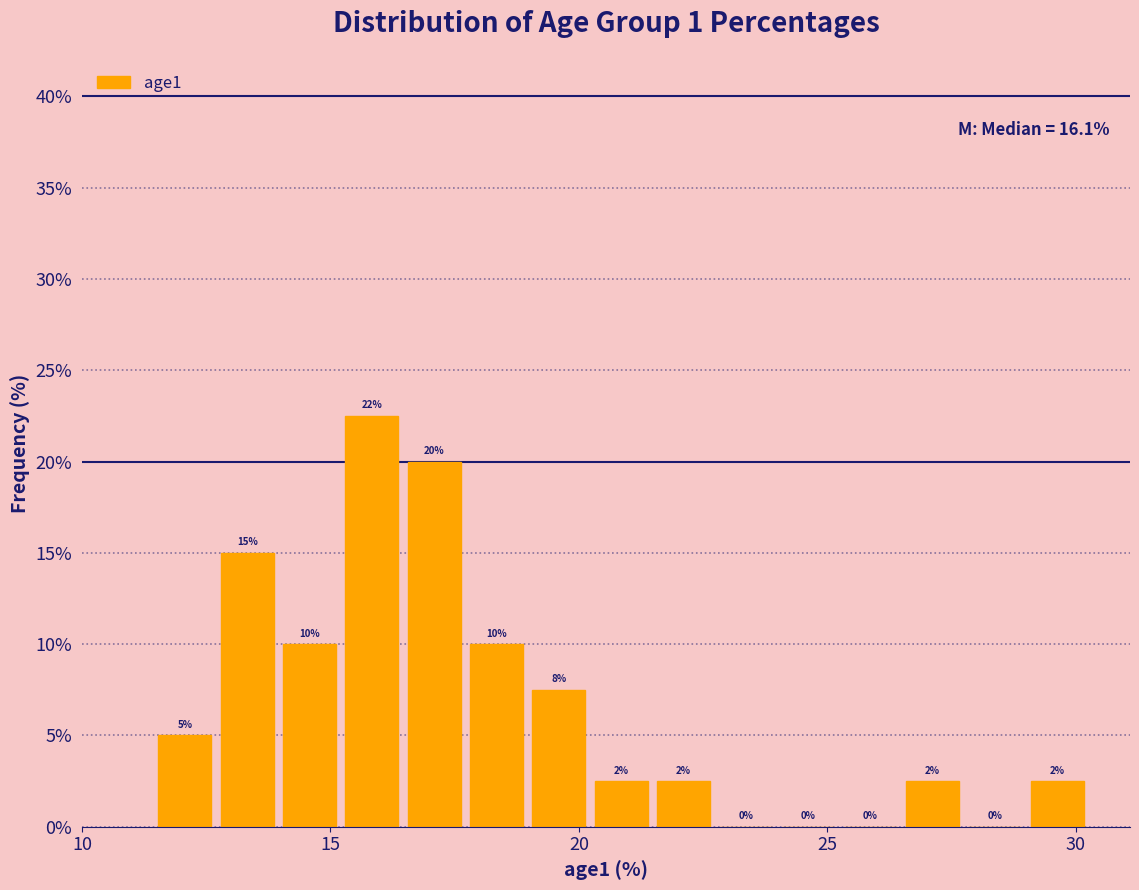

Read against the x-axis, roughly where is the centre of the tallest bar?

16.0